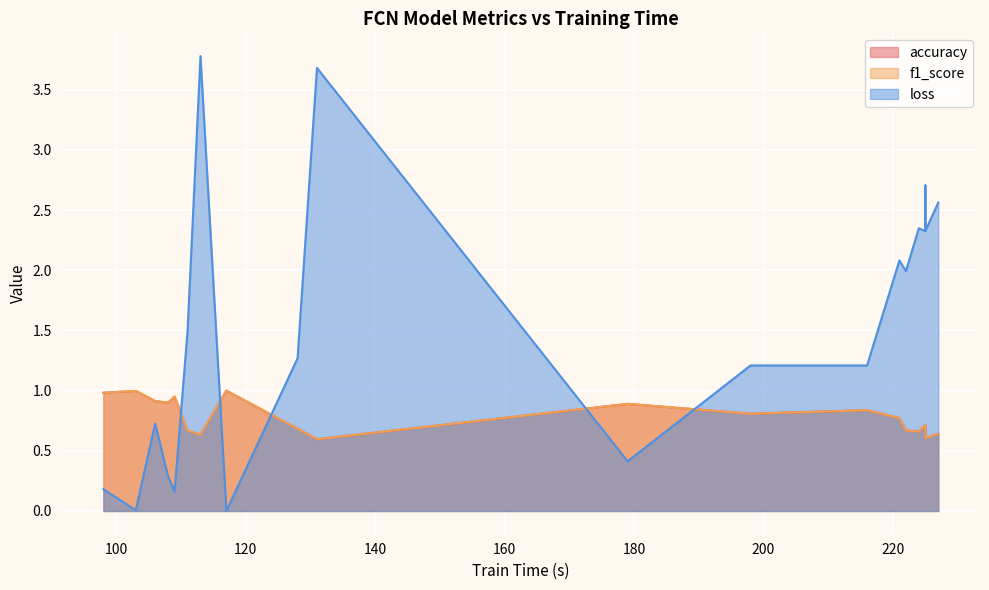

Which category has the lowest value in the accuracy series?

131